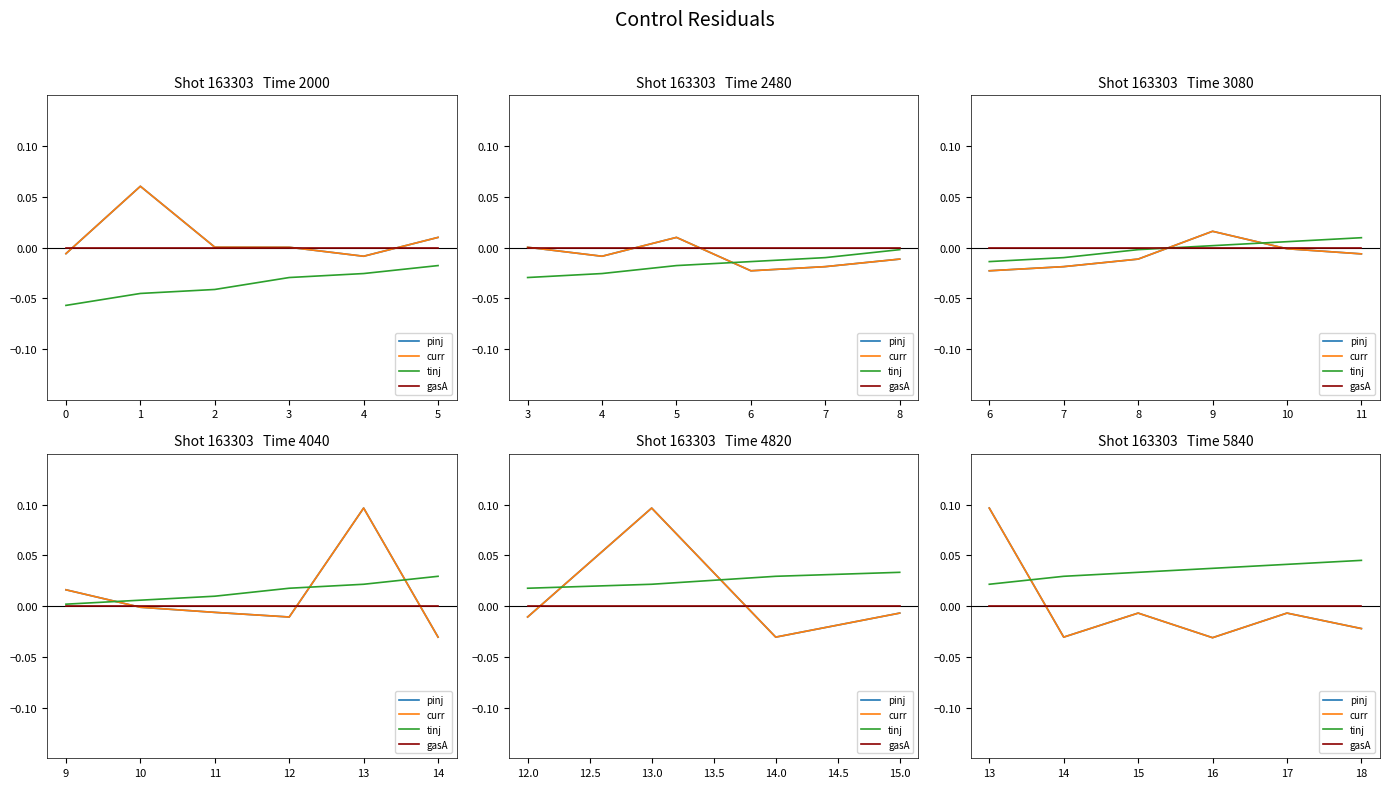

Count the number of categories in the chart.

6